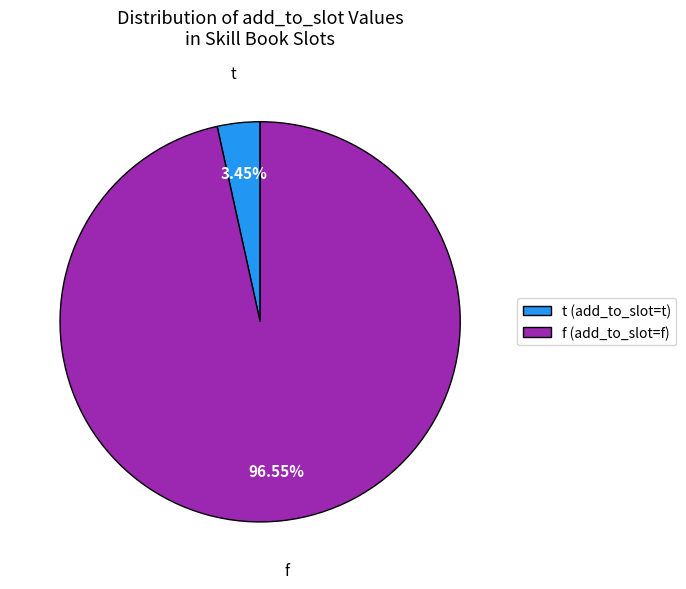

Rank the categories by value from highest to lowest.

f, t